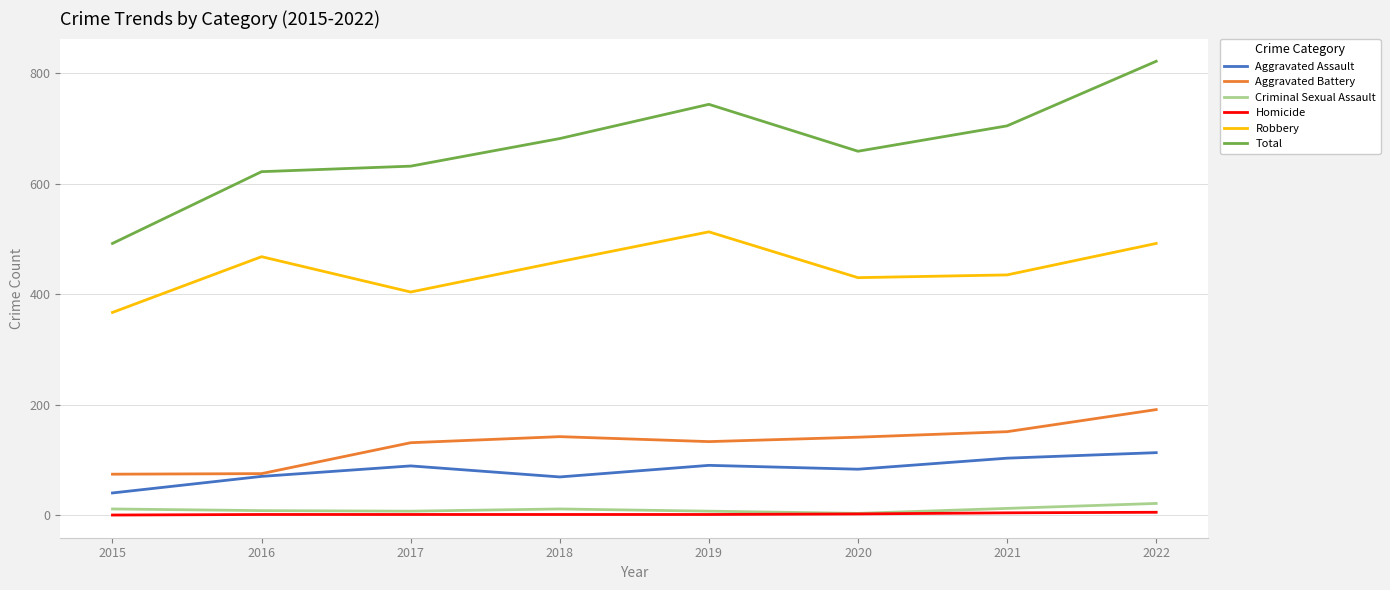

True or false: Robbery has a value of 468 at 2016.

True